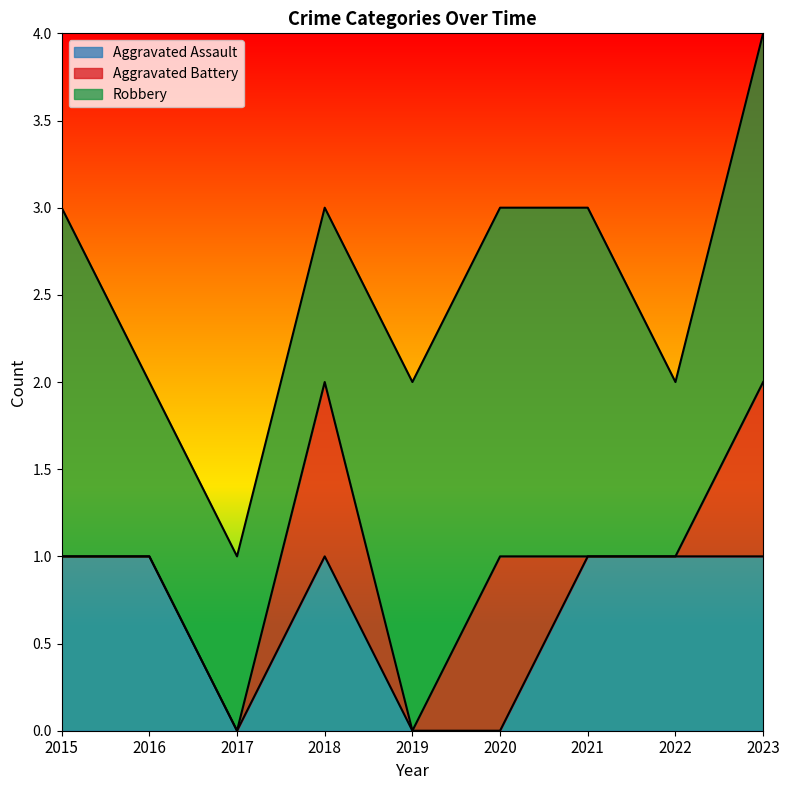

True or false: Aggravated Battery and Robbery intersect in this chart.

False